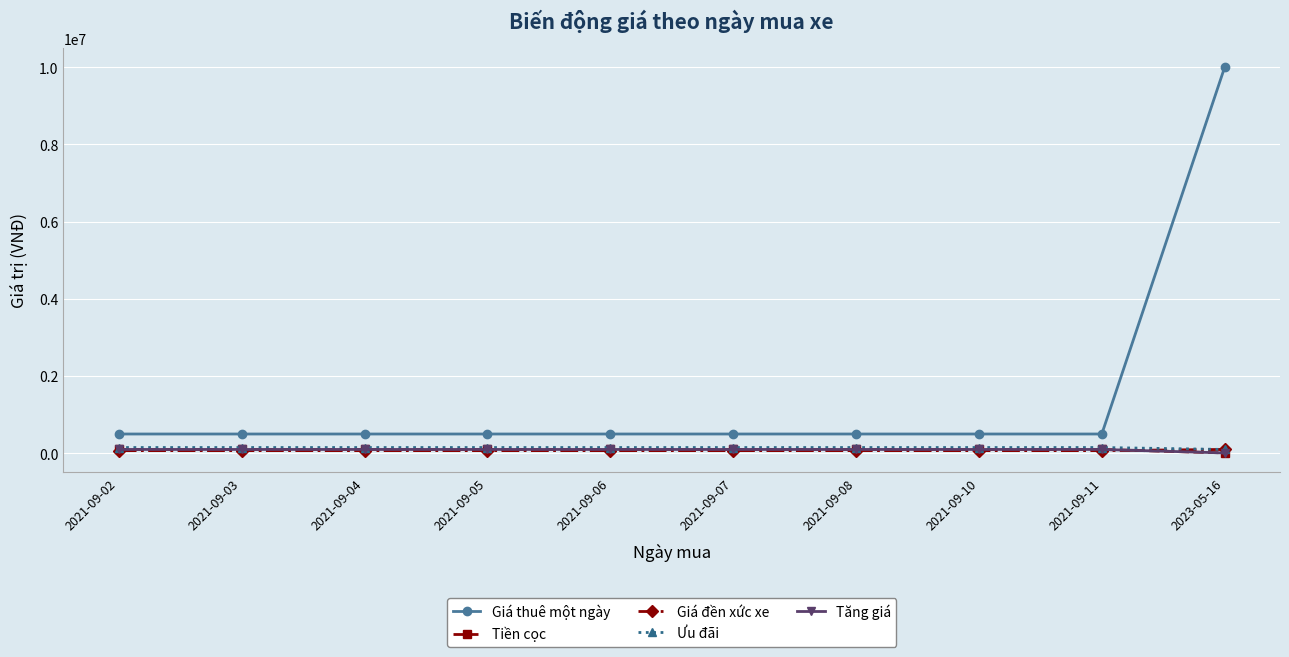

Rank the categories by Ưu đãi value from highest to lowest.

2021-09-02, 2021-09-03, 2021-09-04, 2021-09-05, 2021-09-06, 2021-09-07, 2021-09-08, 2021-09-10, 2021-09-11, 2023-05-16